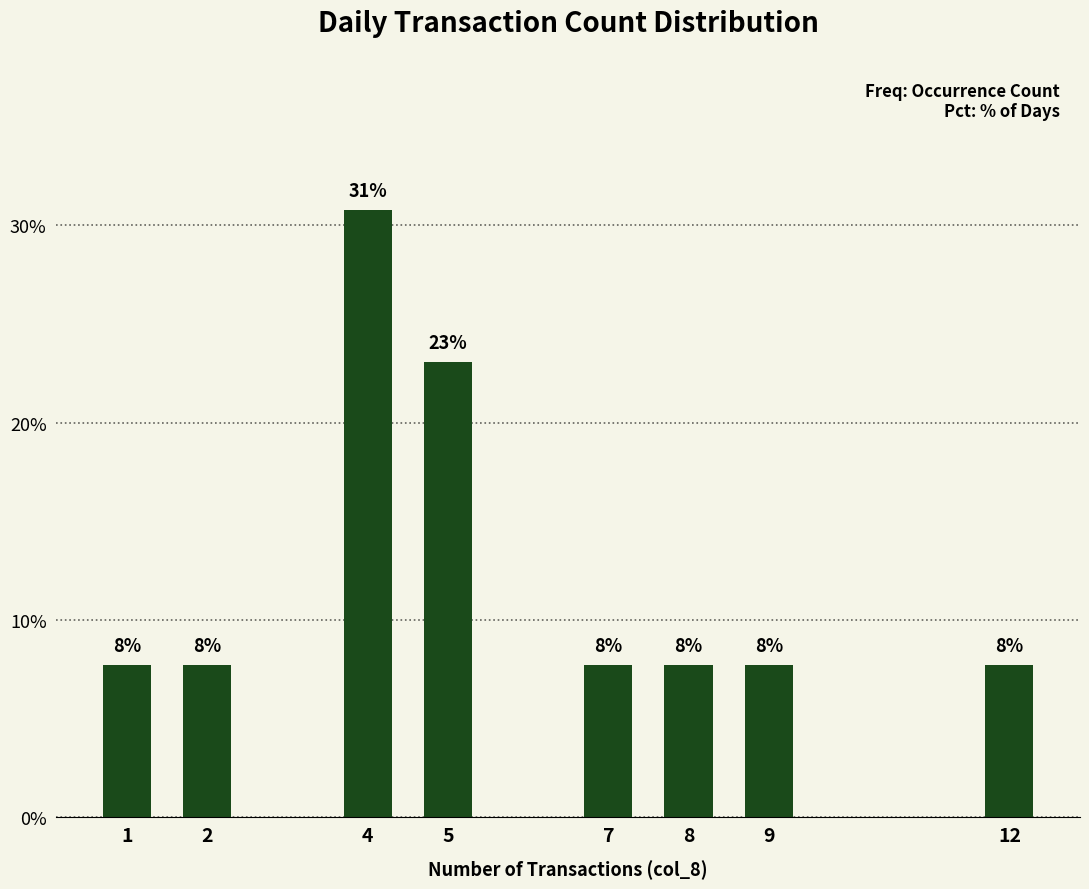

Are the bars grouped side by side (vs. stacked)?

No